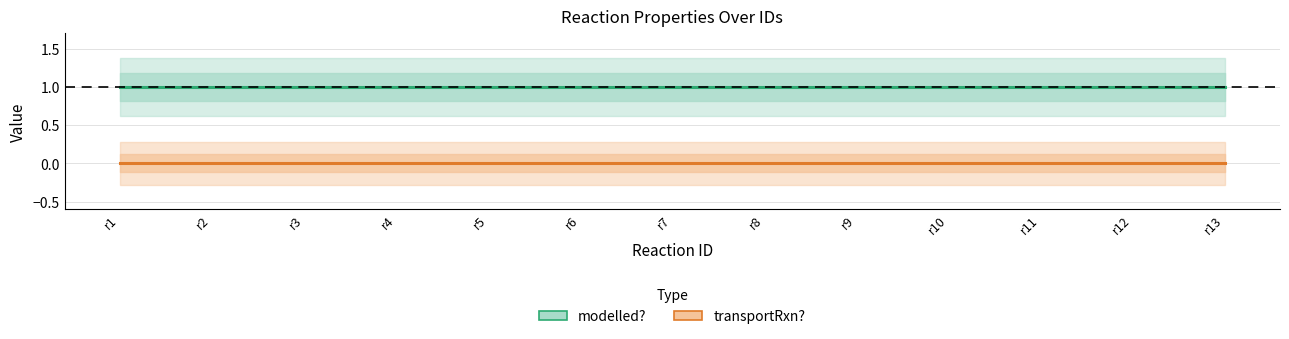

What is the average value of the modelled? series?

1